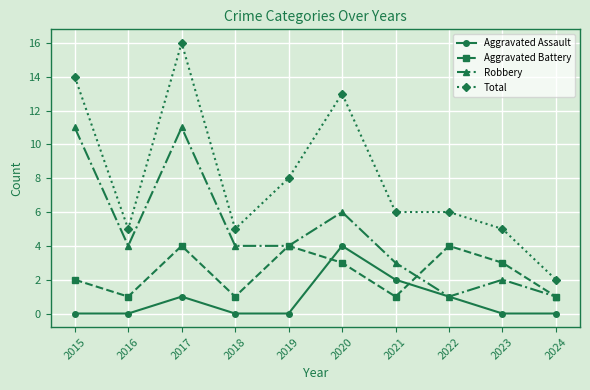

Where is the first local maximum for Aggravated Assault?

2017